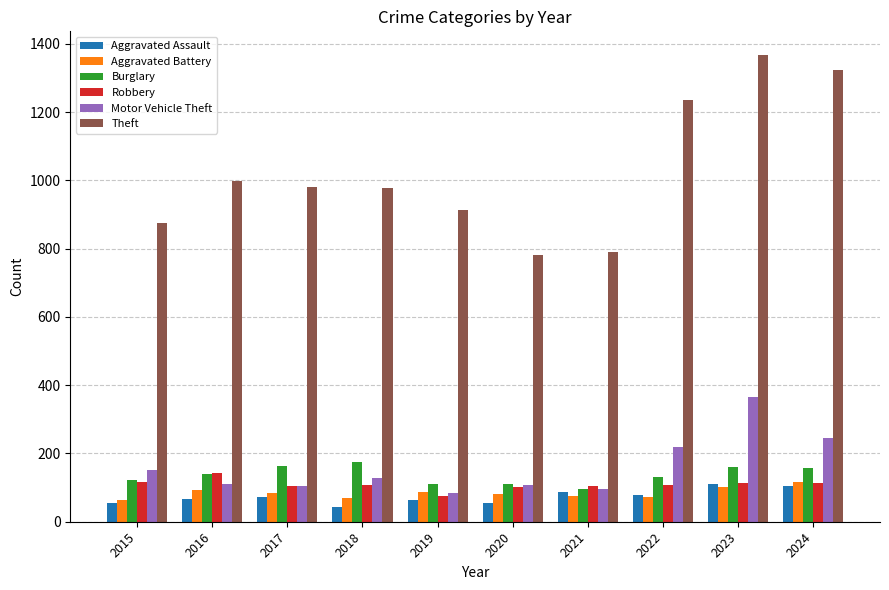

What value does the Robbery series have at 2015, to the nearest 5?

115